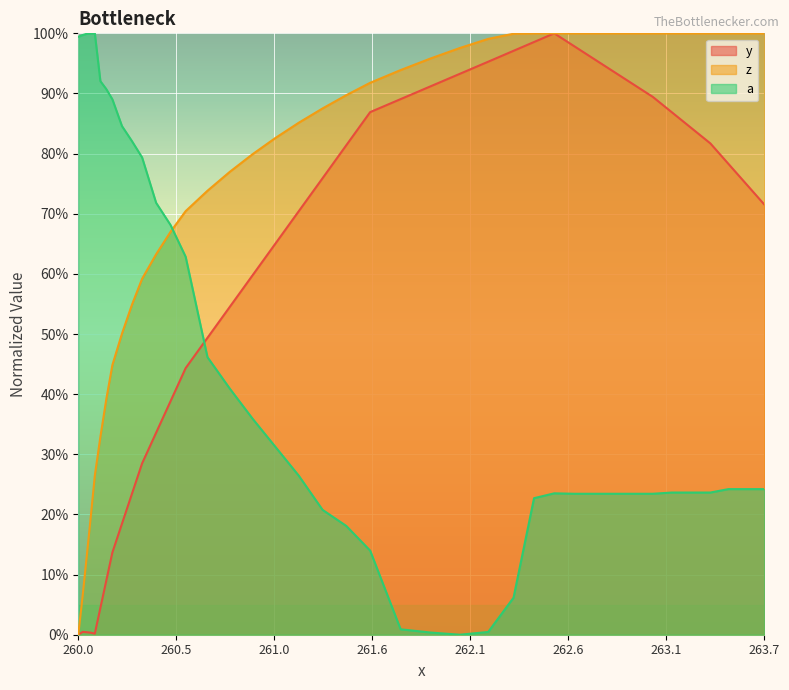

Which series has the largest total across all categories?

z